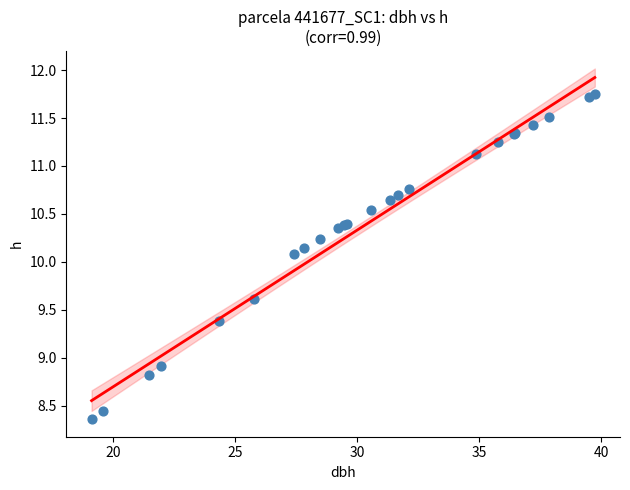

What Y value in the scatter plot is closest to 10?

10.1